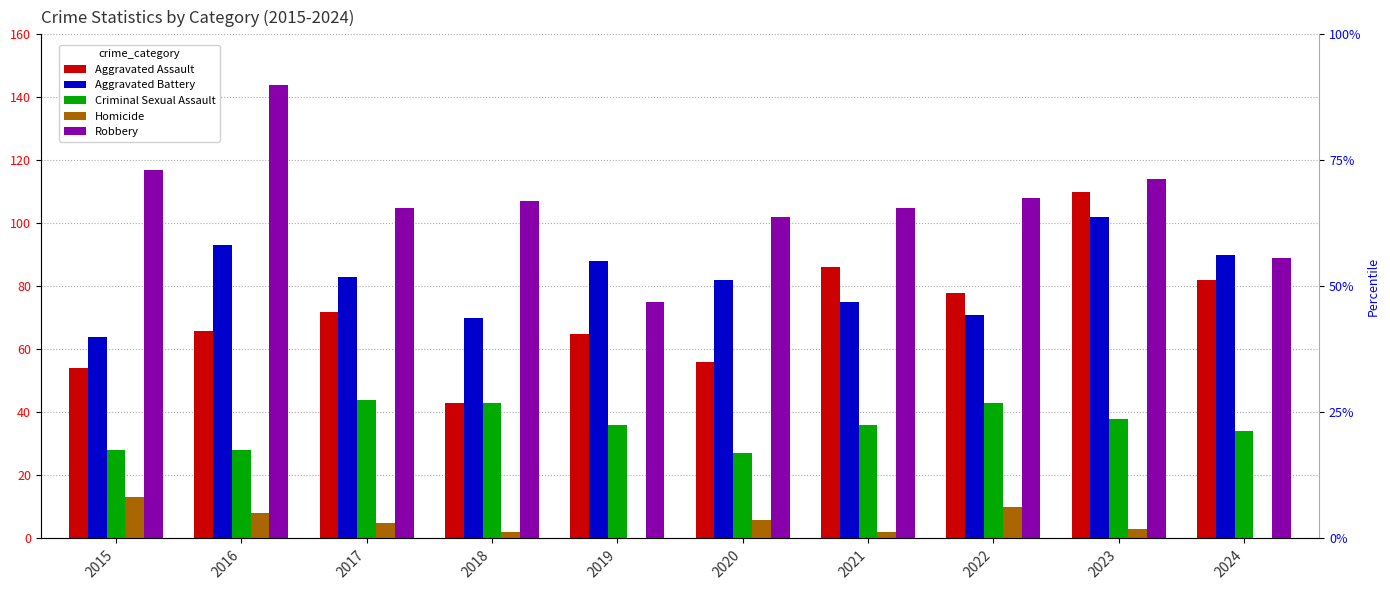

How many positive values does the Homicide series have?

8